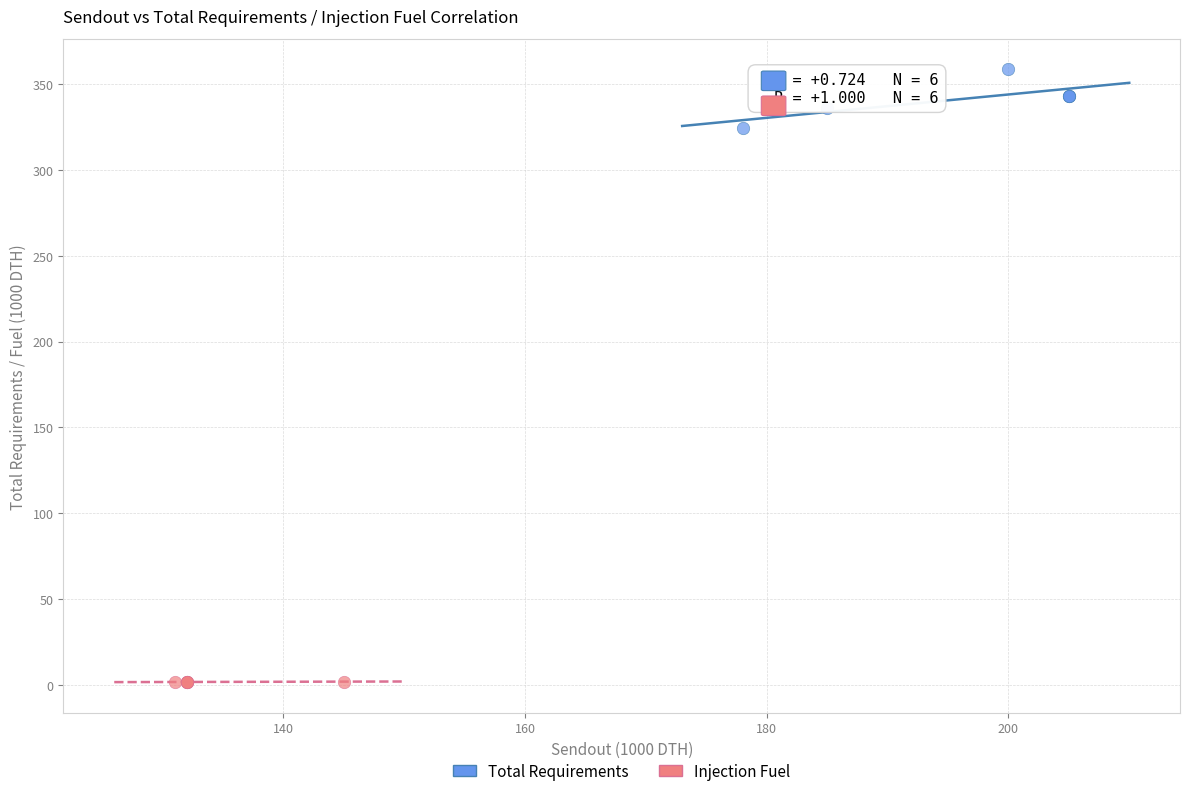

Which series reaches the minimum Y coordinate?

Injection Fuel